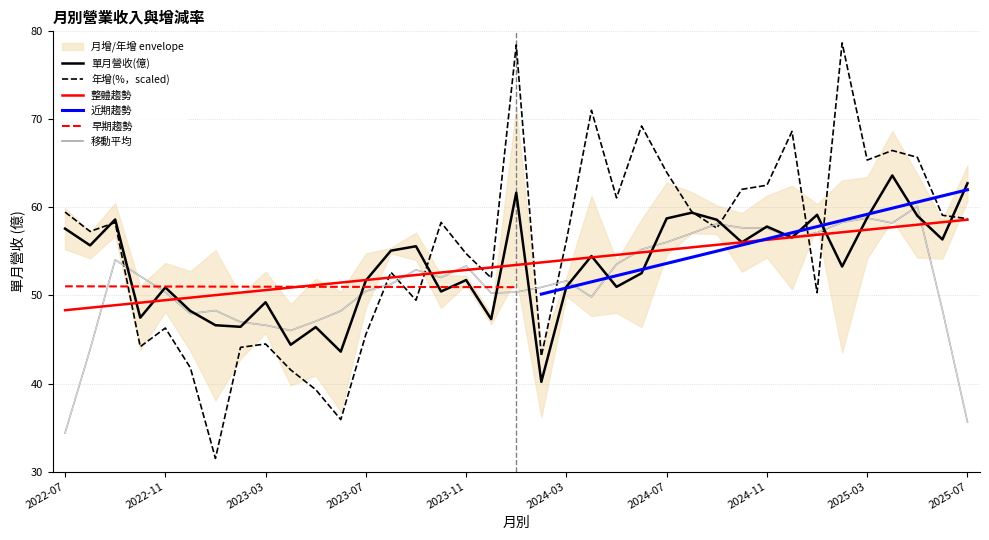

What is the difference between the maximum and minimum values in the 年增(%) series?

47.2